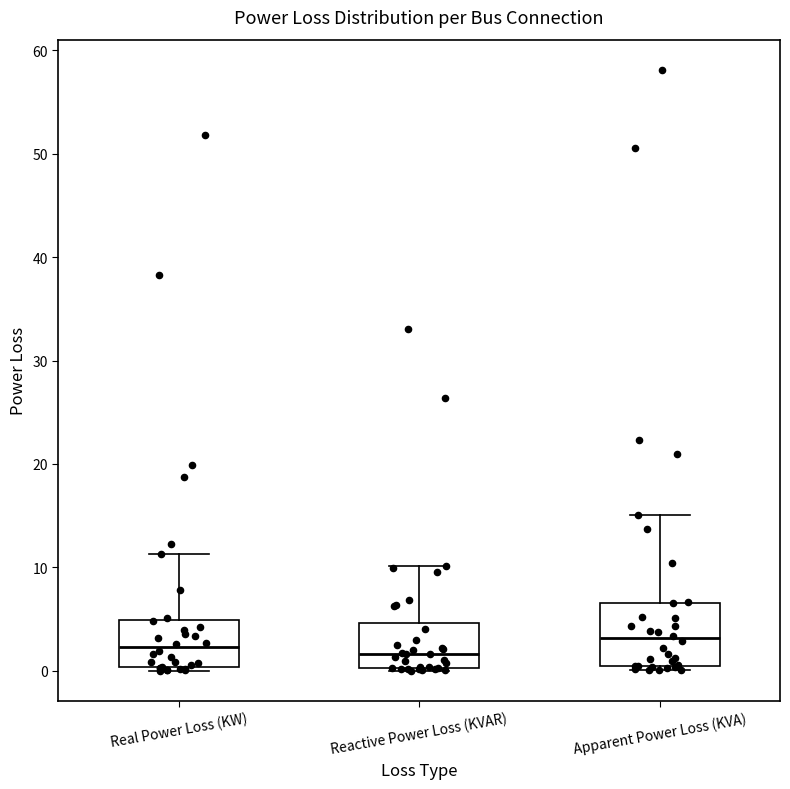

Comparing the boxes themselves (not the whiskers), which one is the tallest?

Apparent Power Loss (KVA)